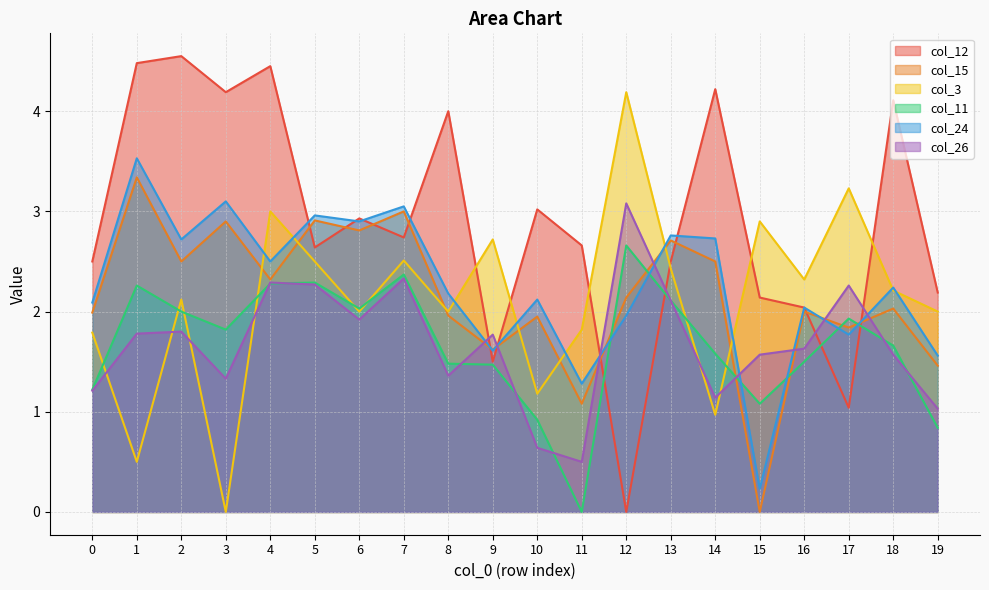

At which category is the sum across all series the highest?

4